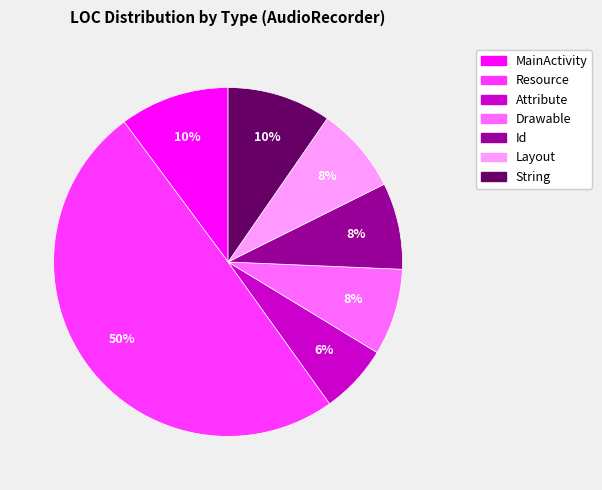

What percentage is the Id slice, to the nearest percent?

8%